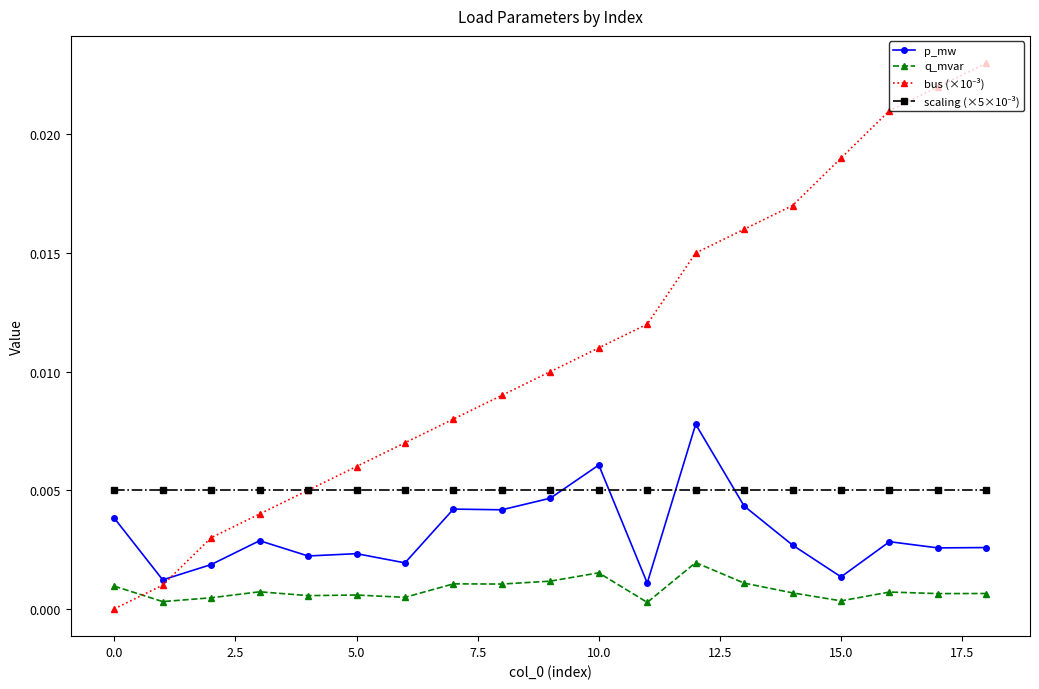

True or false: q_mvar has more than 2 points higher than both neighbors.

True